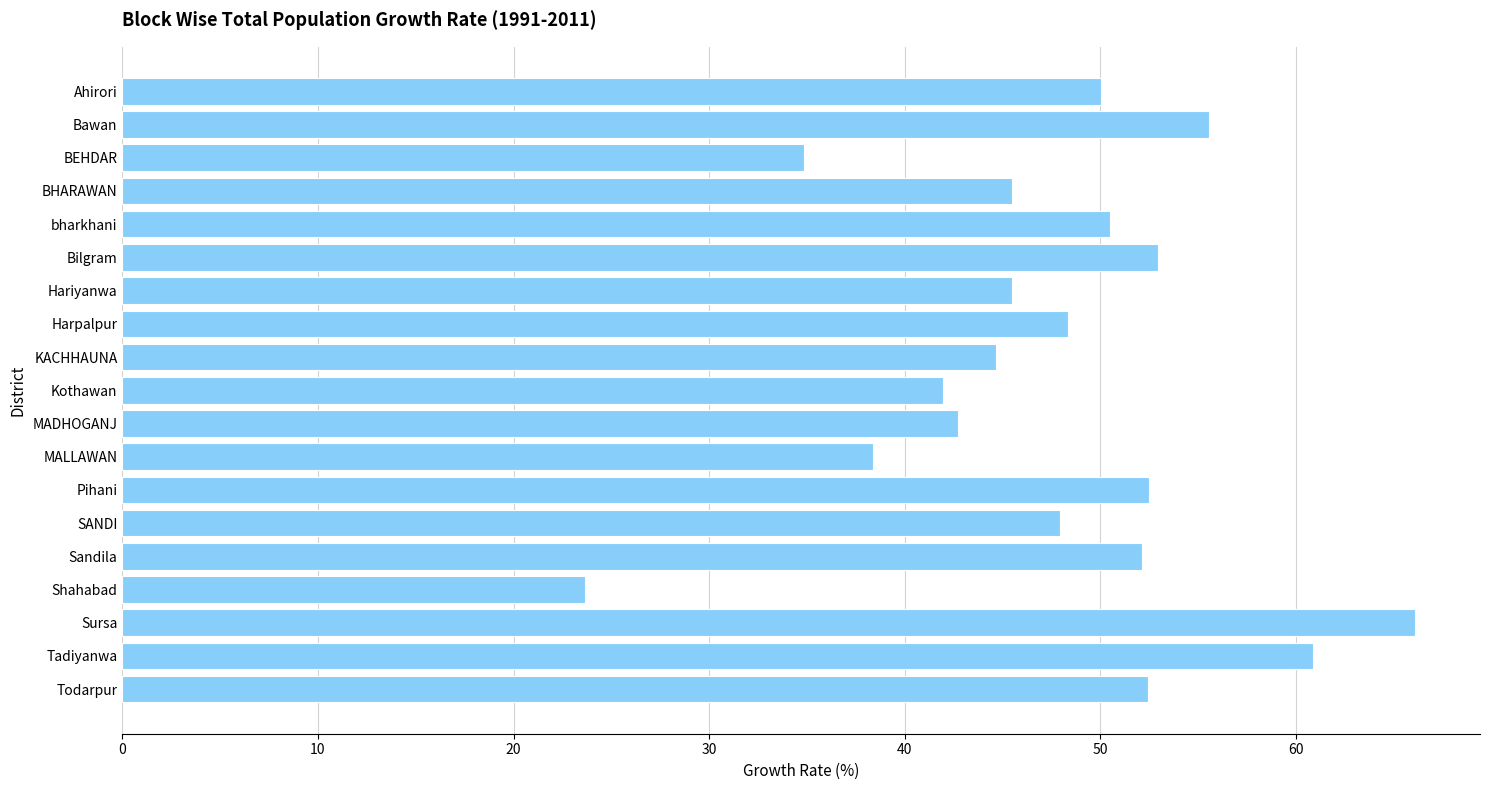

The value at BEHDAR is 57.3. True or false?

False